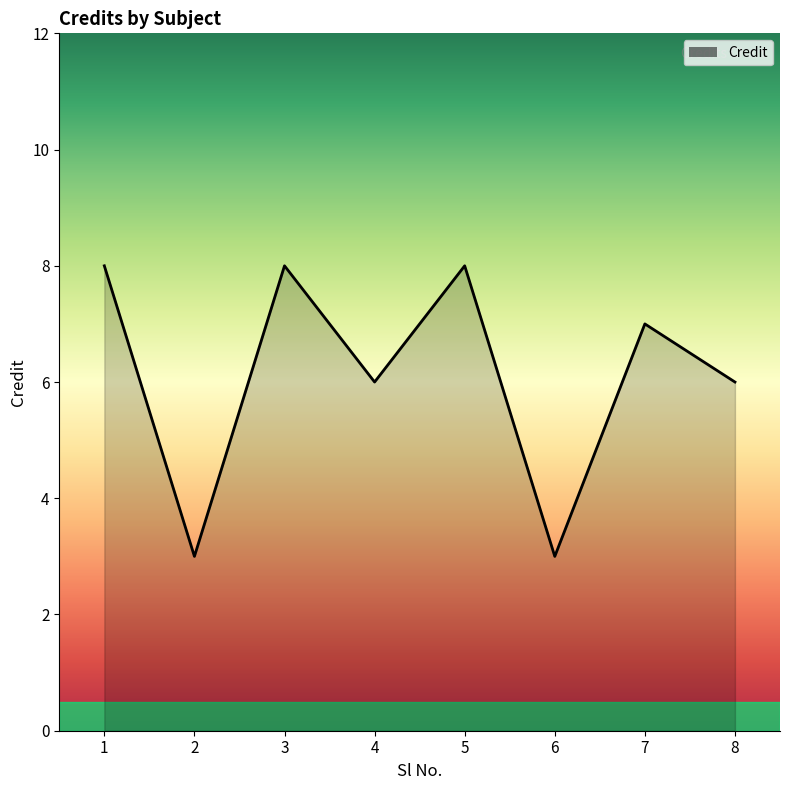

True or false: there are more than 2 points higher than both neighbors.

True